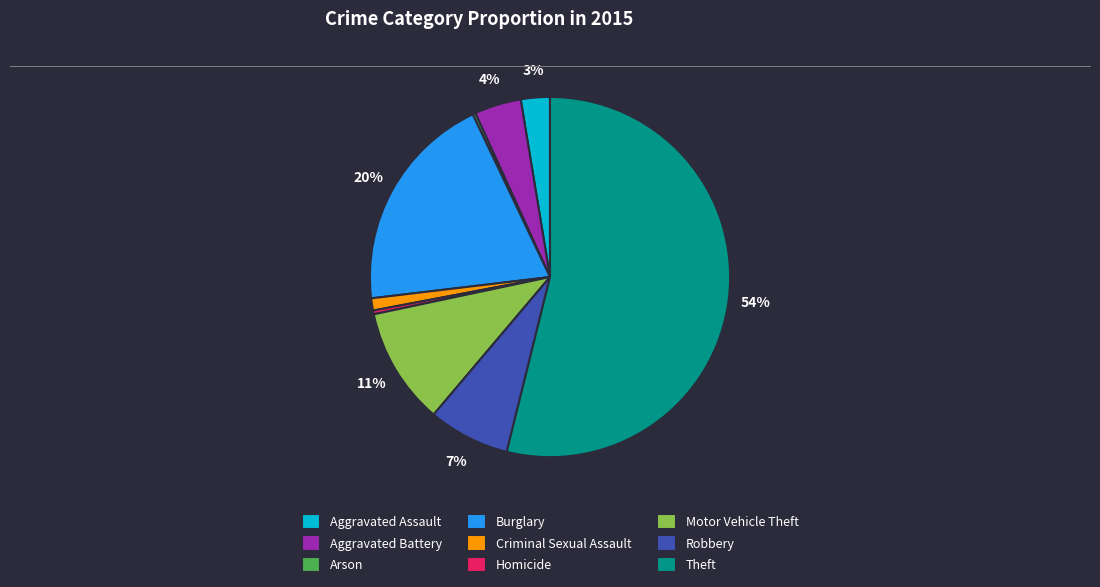

Does Robbery account for over 50% of the chart?

No